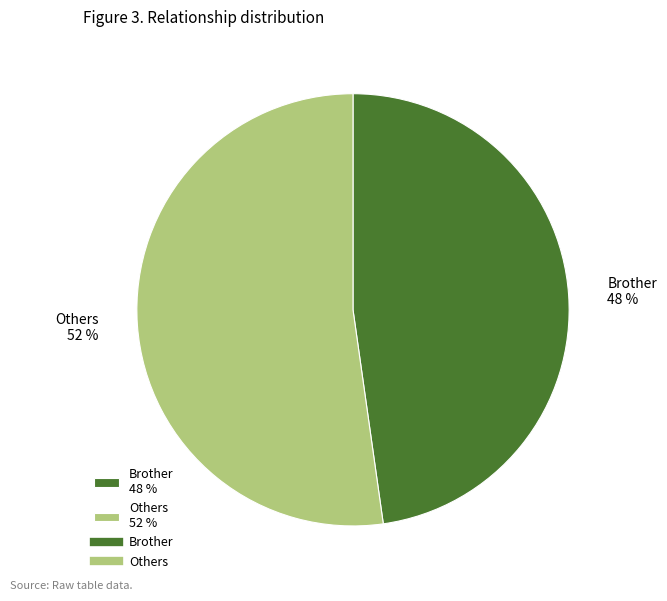

True or false: Others accounts for 40% of the total.

False